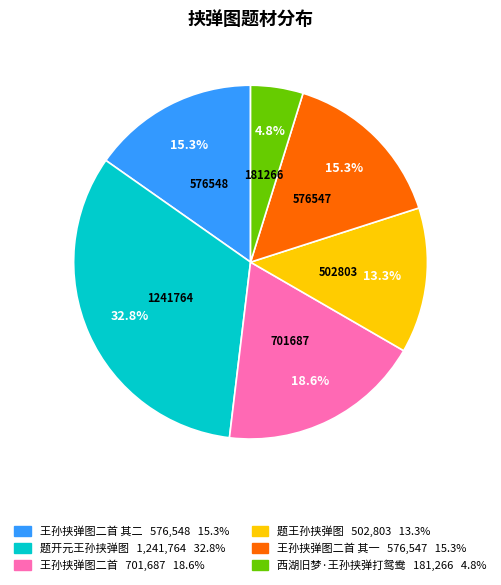

Is there a majority slice in this chart?

No